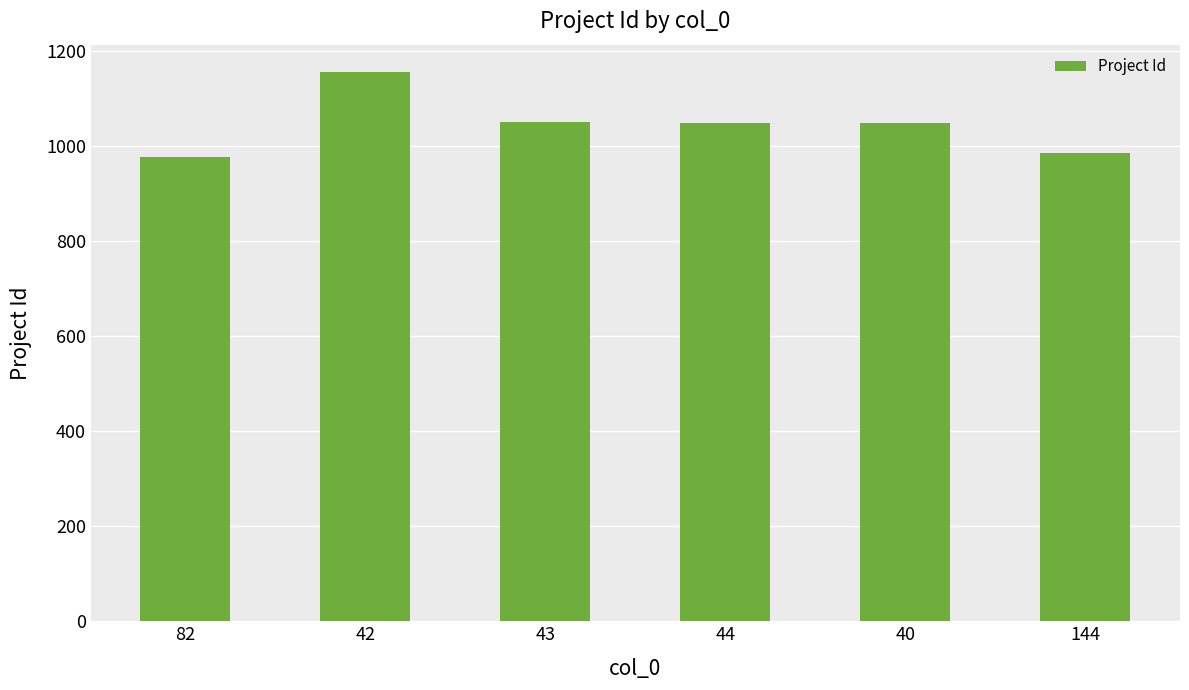

What is the sum of the values at 44 and 40?

2097